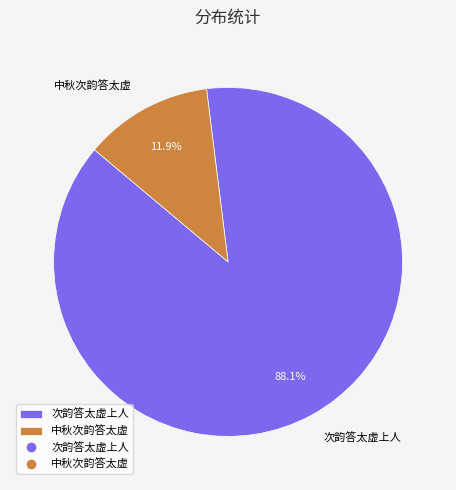

What portion of the pie excludes 中秋次韵答太虚?

88.1%